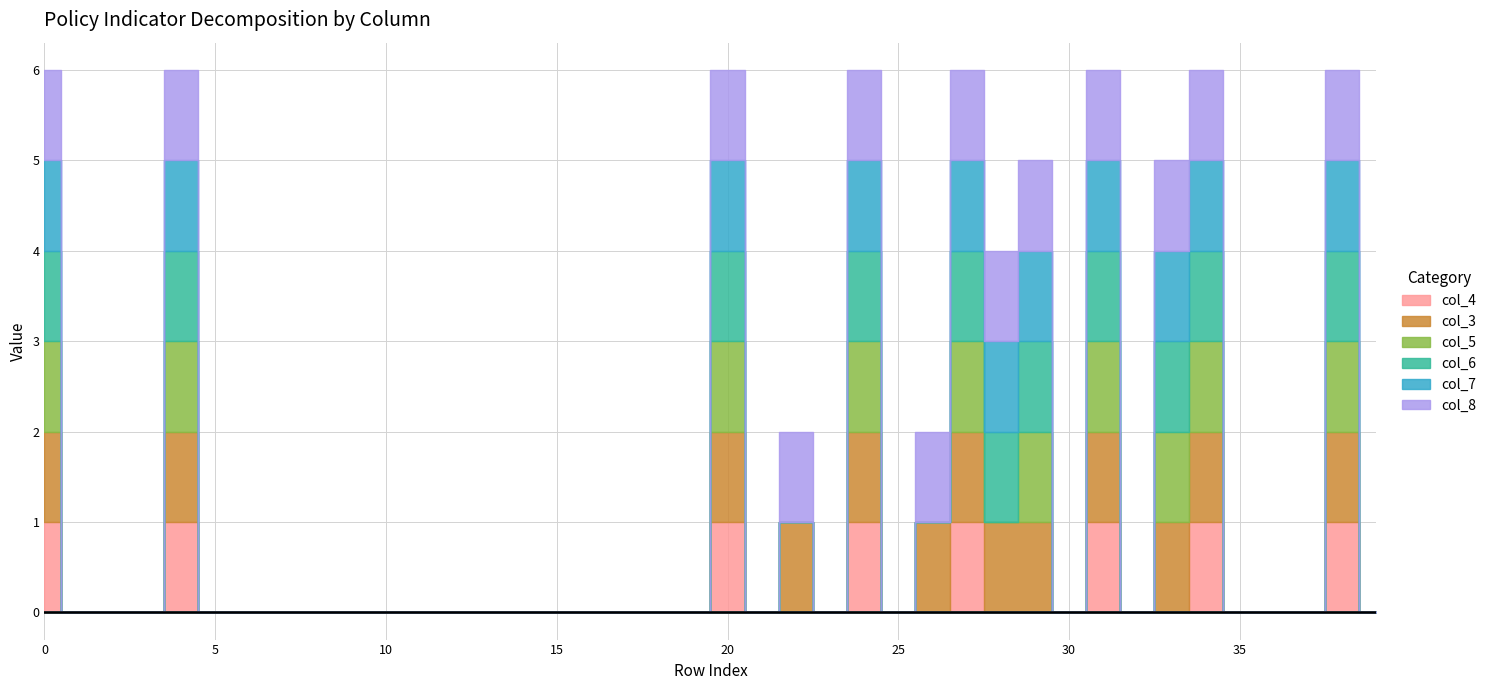

True or false: col_7 and col_4 cross at least once.

False